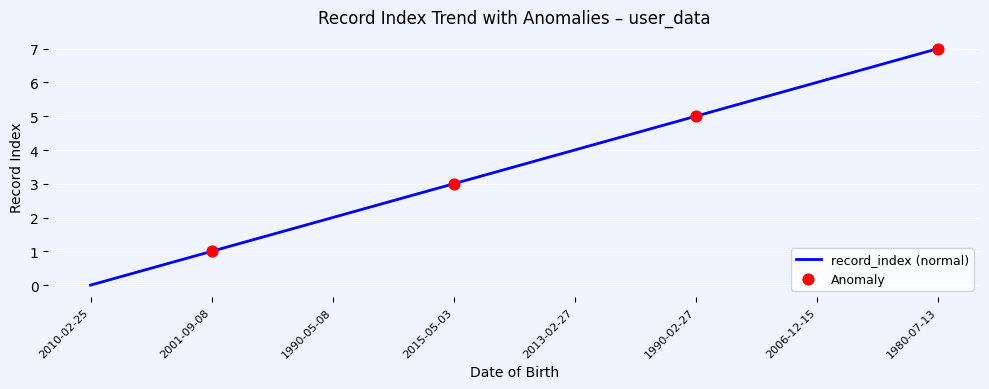

Which has a higher value, 1980-07-13 or 2015-05-03?

1980-07-13